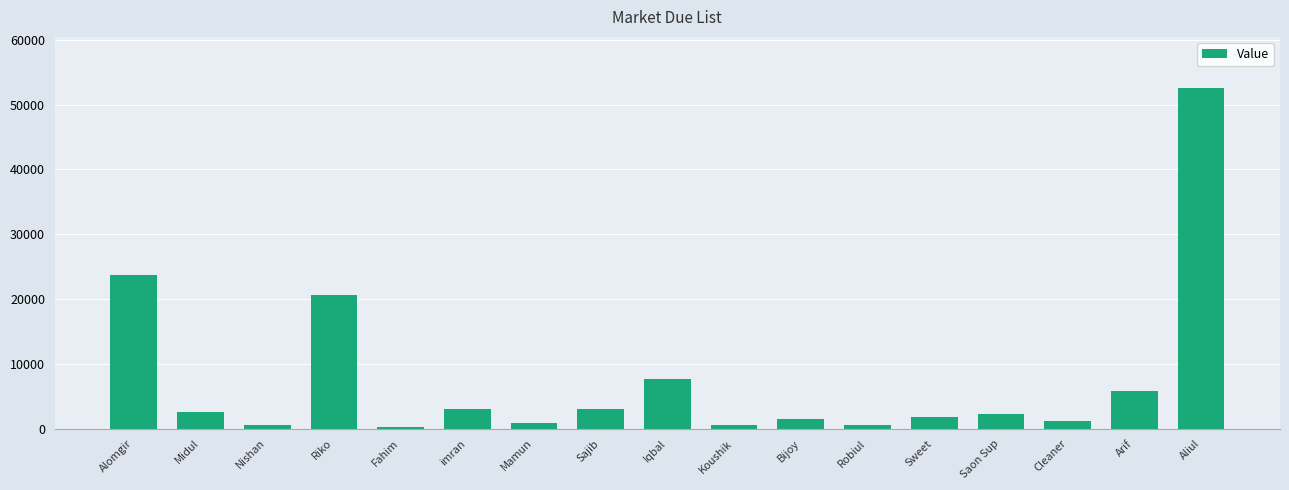

What is the maximum value shown in the chart?

52576